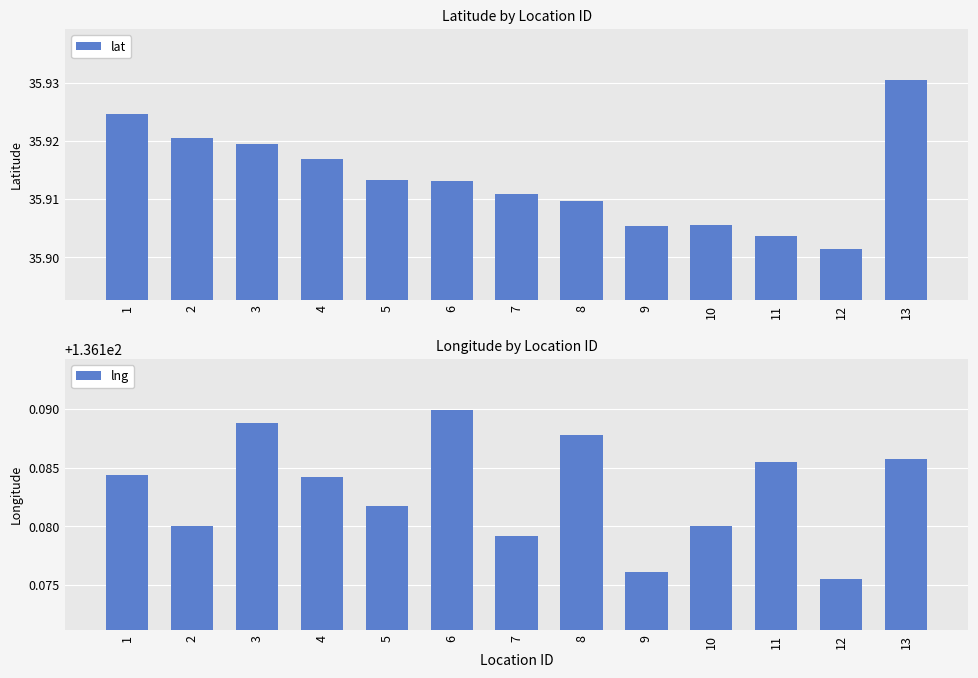

Which series has the largest total across all categories?

lng